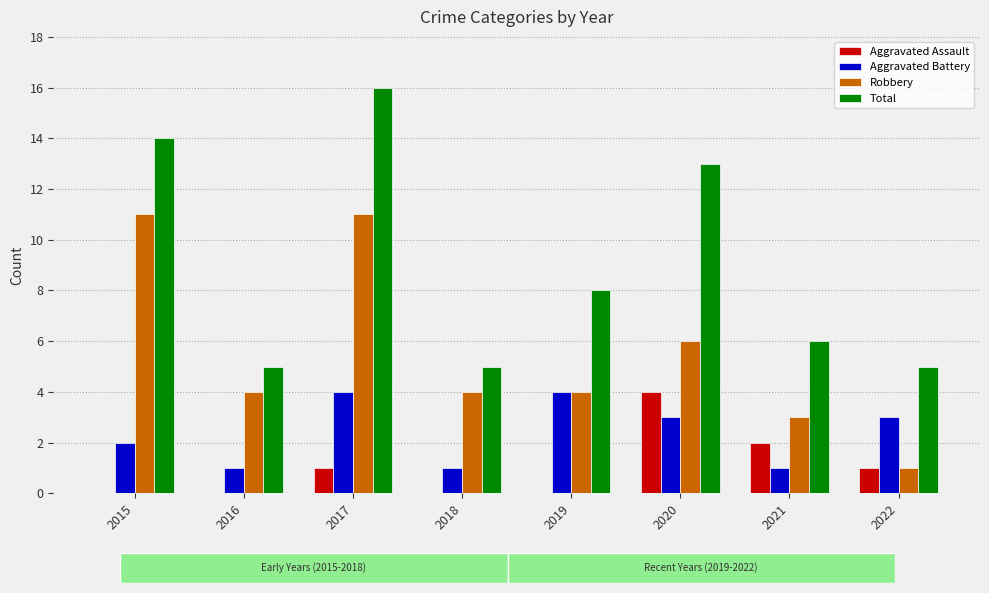

How many series are shown in this chart?

4